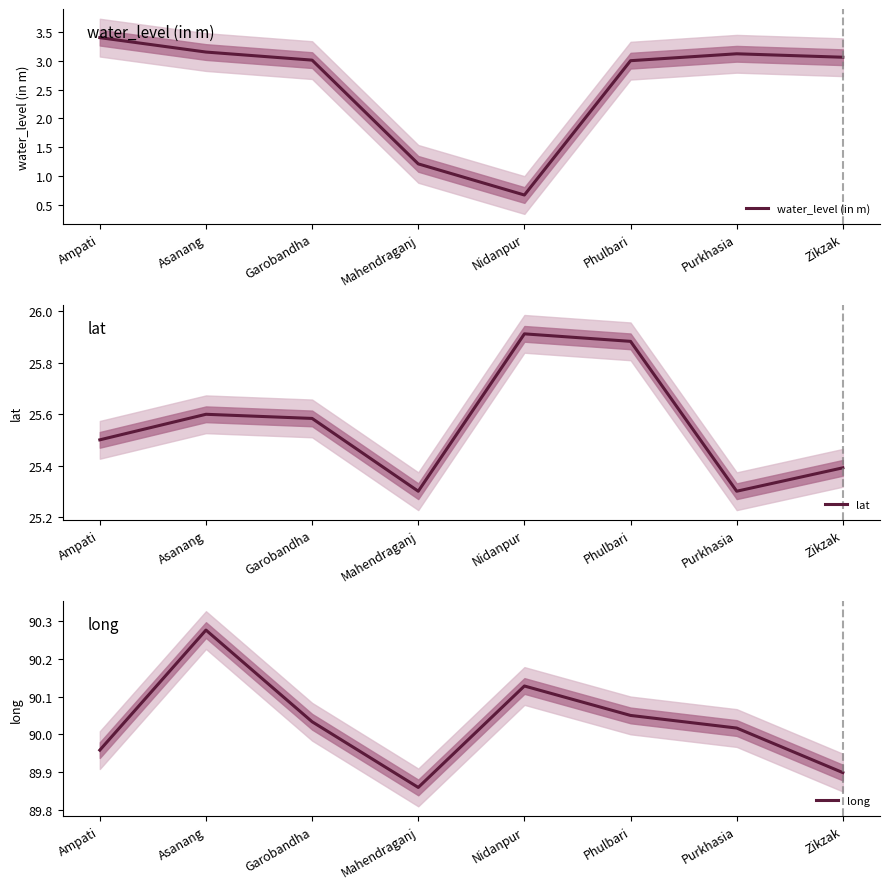

Reading left to right, list all the values displayed in this chart.

water_level (in m): 3.4	3.1	3.0	1.2	0.7	3.0	3.1	3.1
lat: 25.5	25.6	25.6	25.3	25.9	25.9	25.3	25.4
long: 90.0	90.3	90.0	89.9	90.1	90.0	90.0	89.9